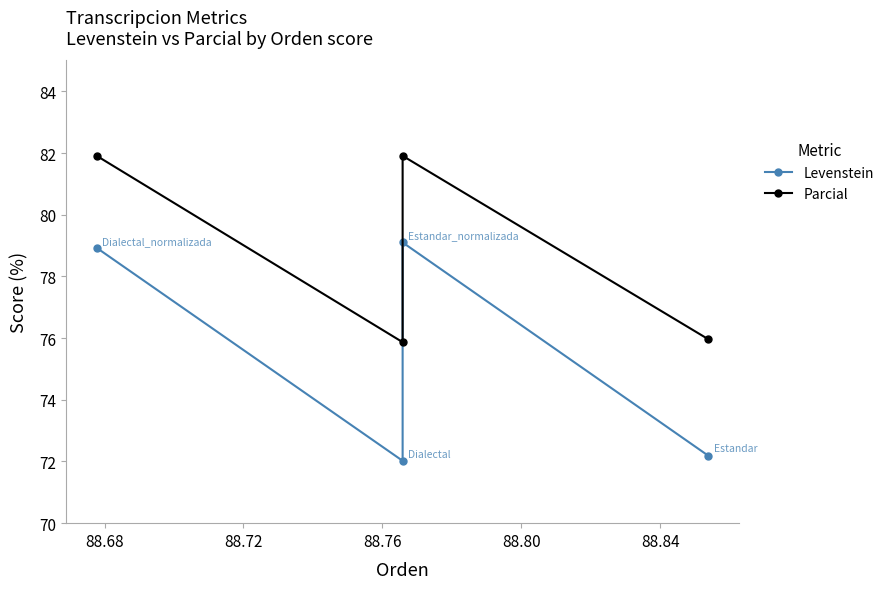

How many lines are shown in the chart?

2